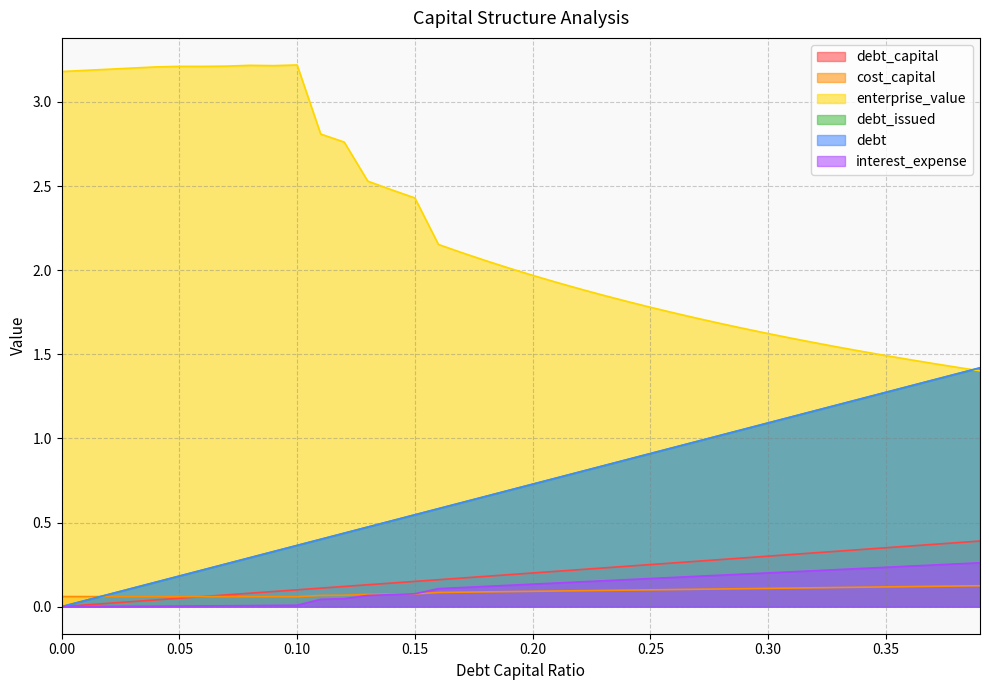

What is the difference between the maximum and minimum values in the enterprise_value series?

1.8